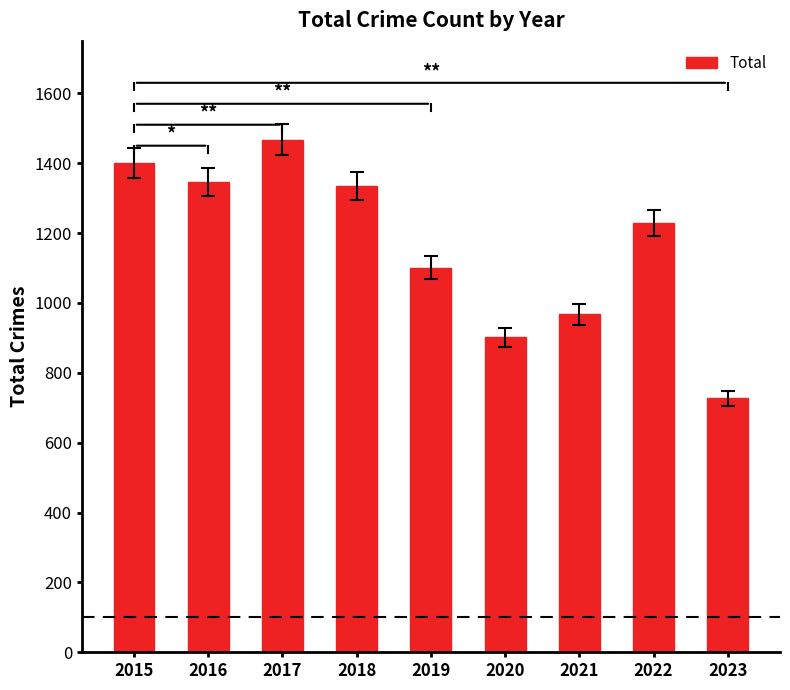

Reading right to left, list all the values displayed in this chart.

2023=727	2022=1228	2021=967	2020=902	2019=1101	2018=1335	2017=1467	2016=1345	2015=1401